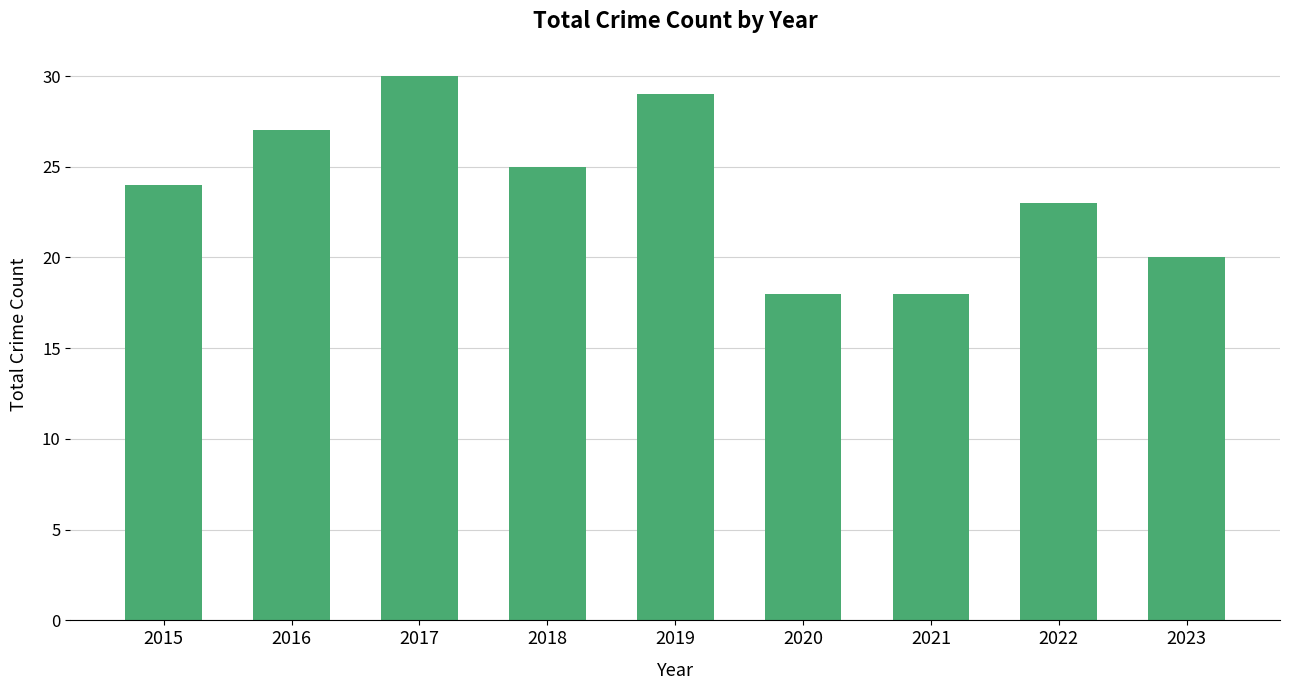

What is the difference between the maximum and second lowest values?

12